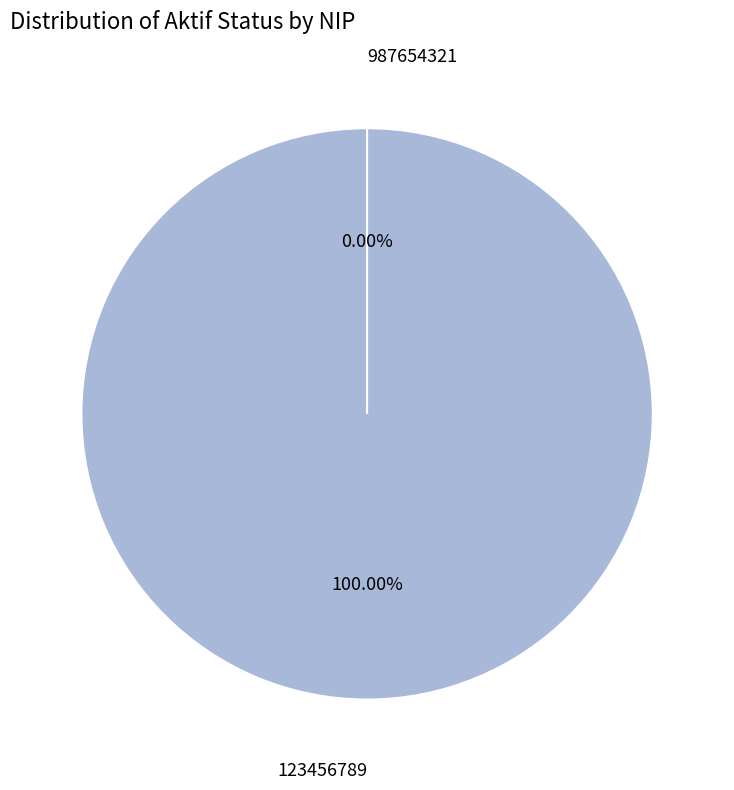

Is it true that 123456789 is 100% of the pie?

True